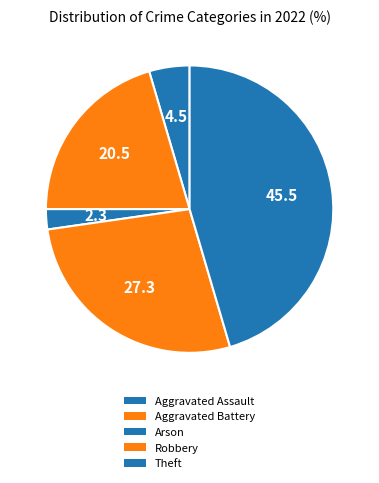

To the nearest percent, what is the difference between the largest and smallest slice percentages?

43%